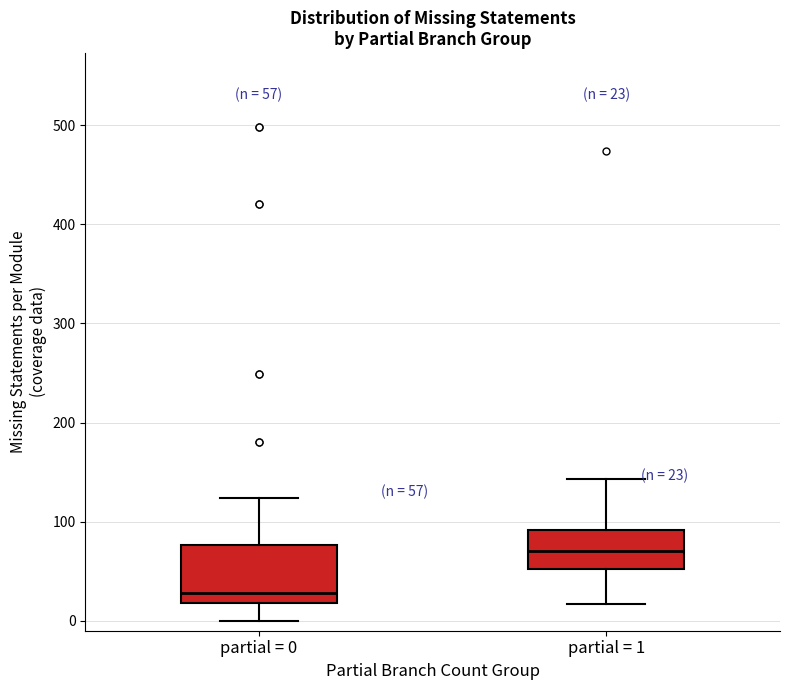

Which box is the tallest, from its lower edge to its upper edge?

partial = 0